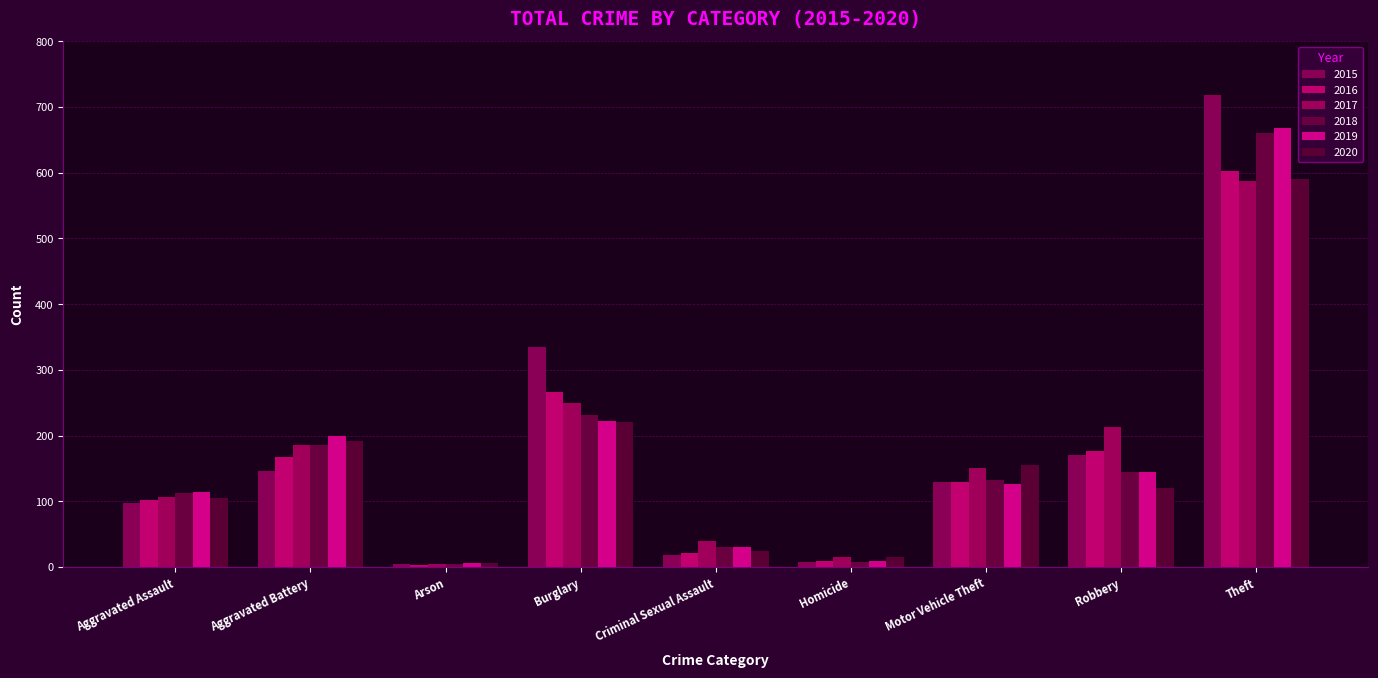

Is it true that 2020 equals 168 at Aggravated Assault?

False